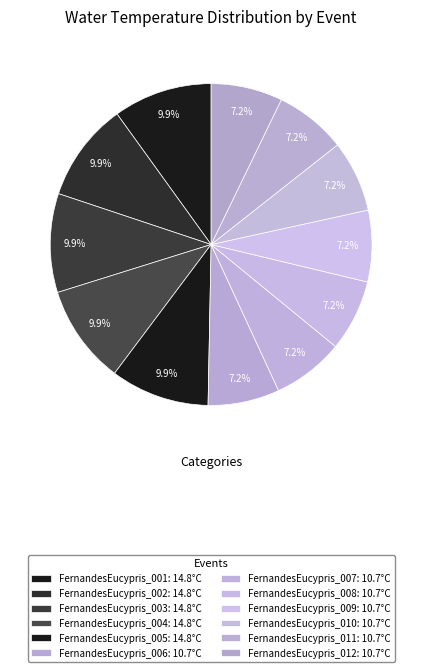

How many segments does this pie chart have?

12